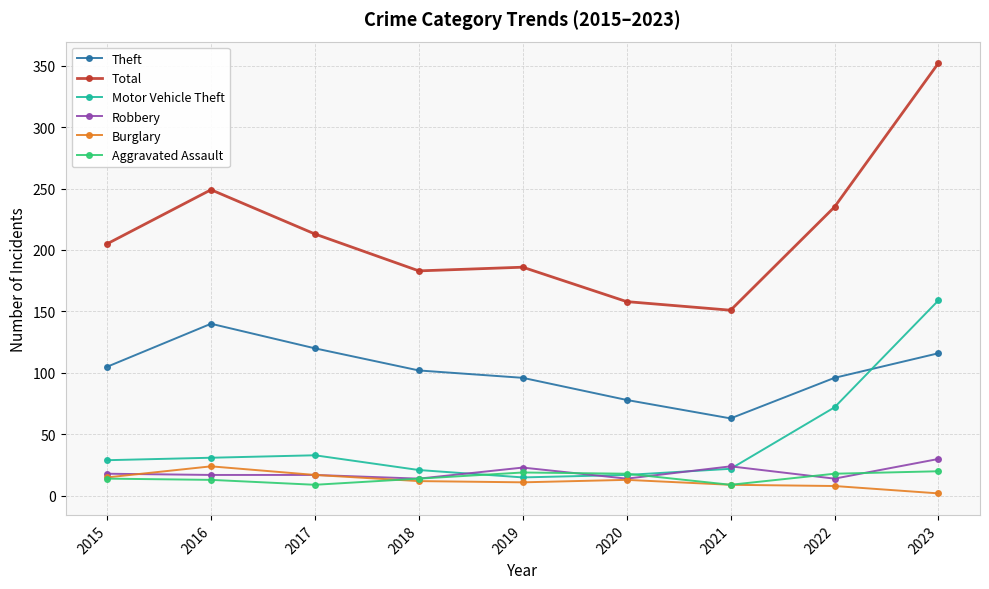

Count the number of data series in this chart.

6